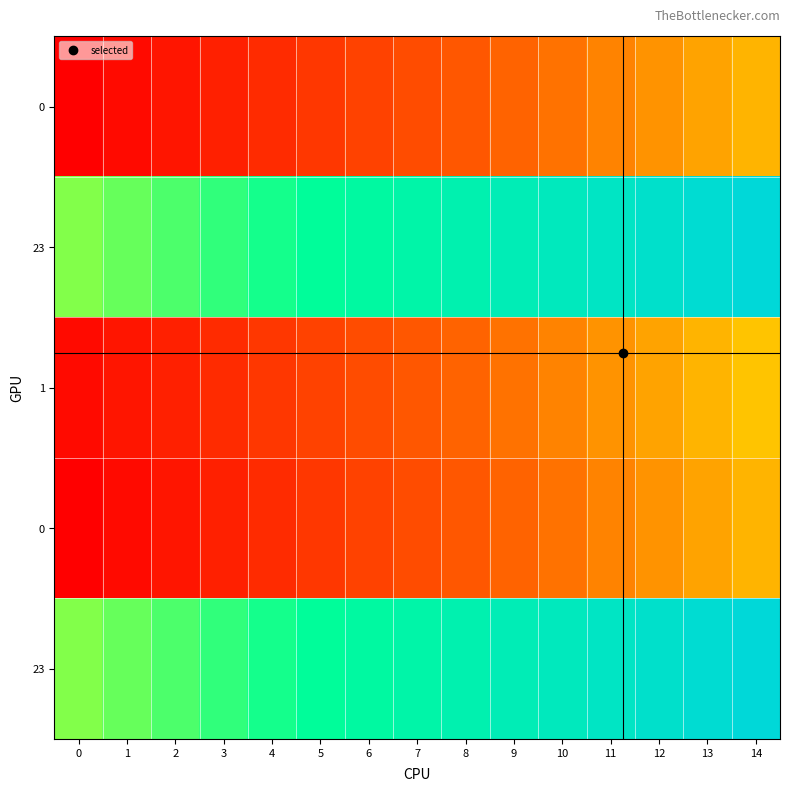

Which category has the highest value across all series?

14